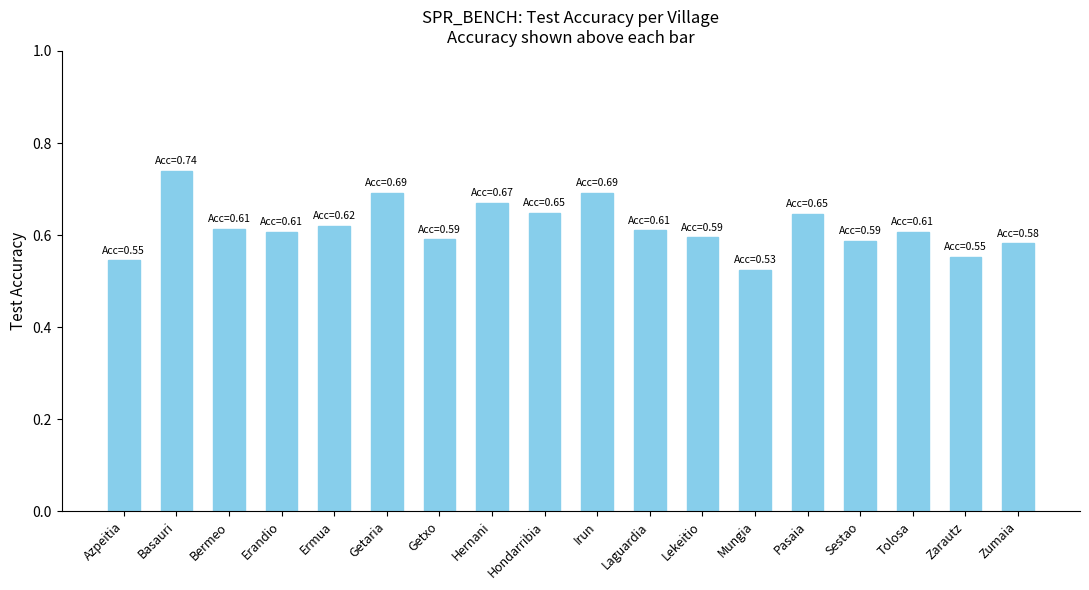

At which label is the value closest to 0?

Mungia